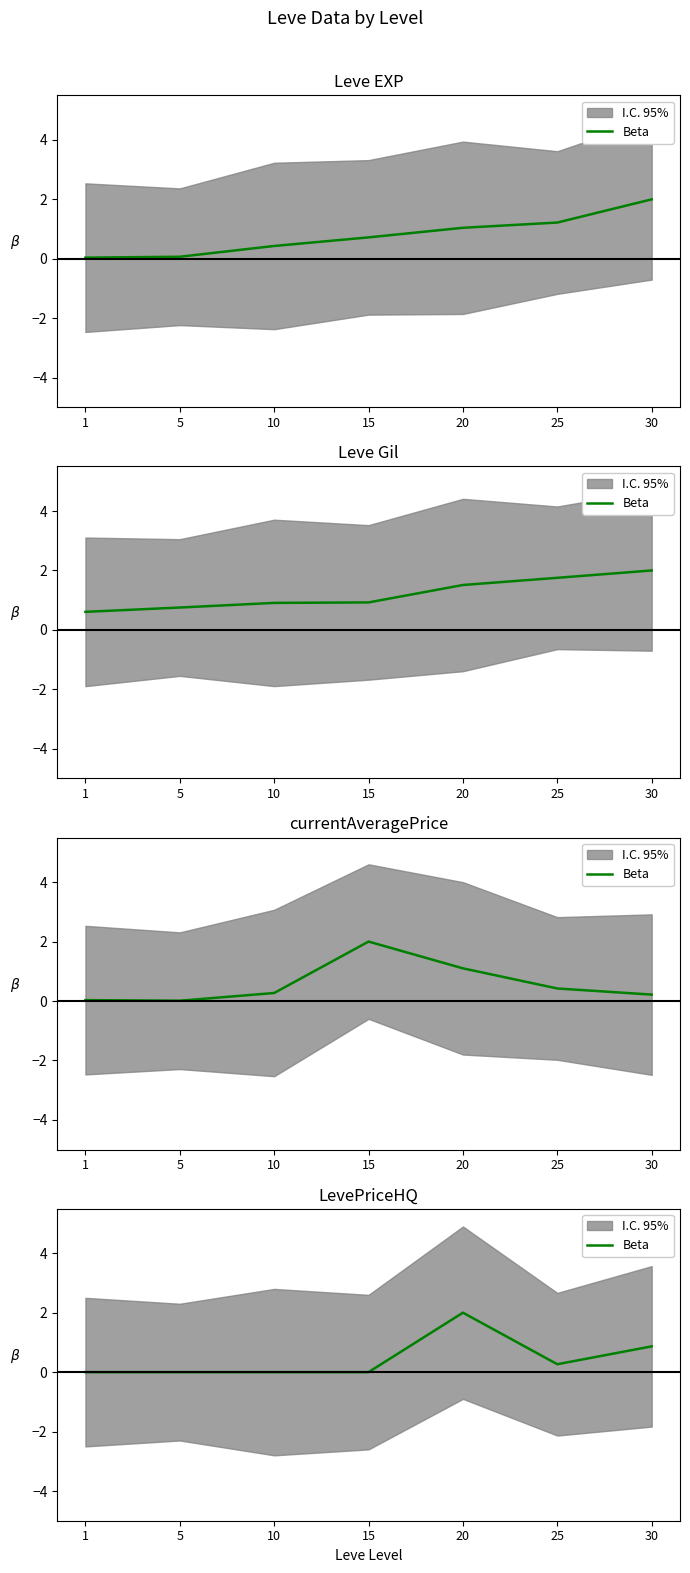

Reading left to right, what are all the values shown in this chart?

1=0.0	5=0.0	10=0.0	15=0.0	20=2.0	25=0.3	30=0.9